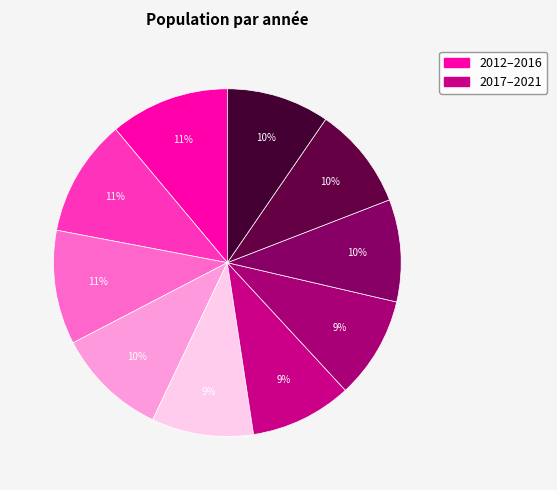

Which category has the biggest portion of the pie?

2012